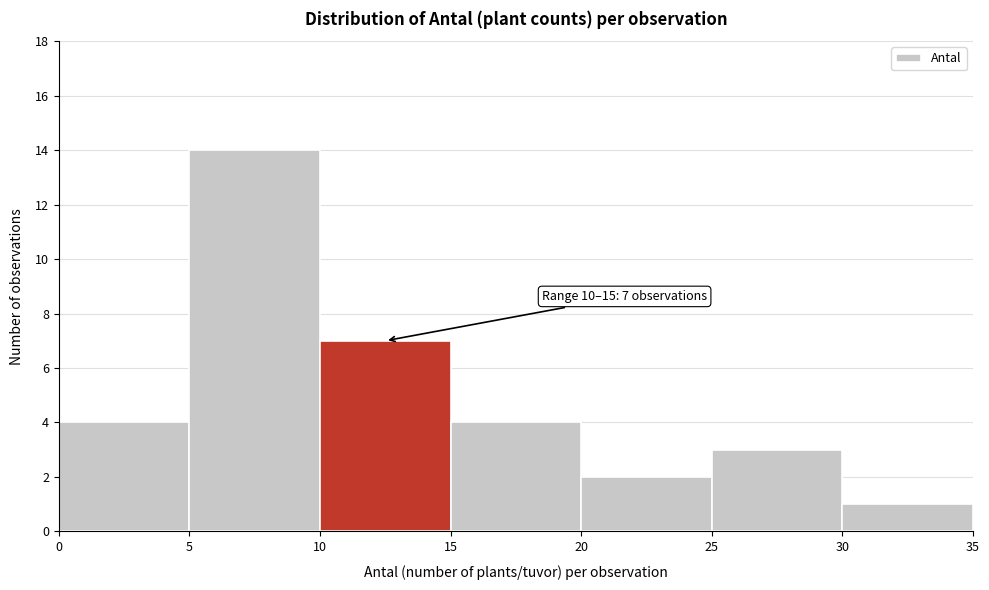

Over which range of the x-axis is the bar tallest?

5 to 10